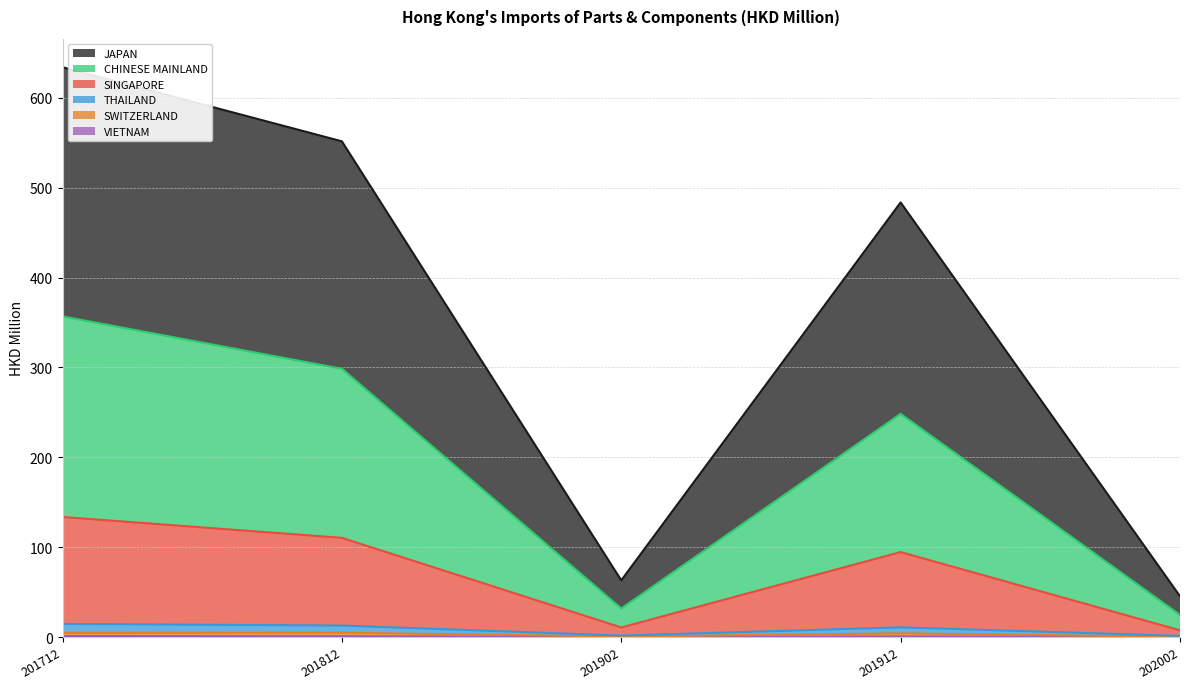

The CHINESE MAINLAND series shows 248.3 at 201912. True or false?

True